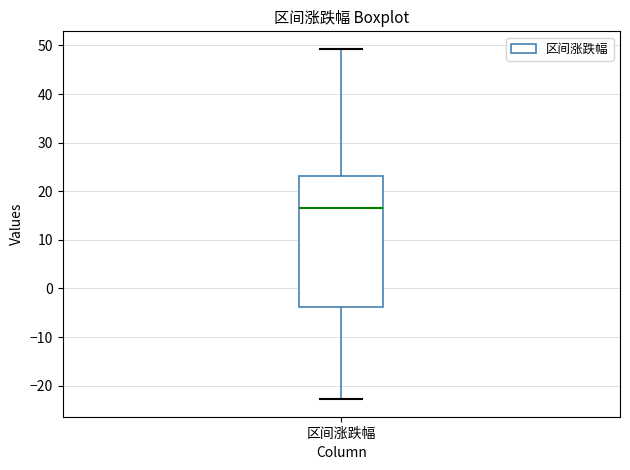

Transcribe this box plot: give where the median line is, the range the box spans, and where the two whiskers end, as read against the y-axis. The values are not printed on the chart, so give them approximately, as read against the axis.

median 17, box -4 to 23, whiskers -23 to 49